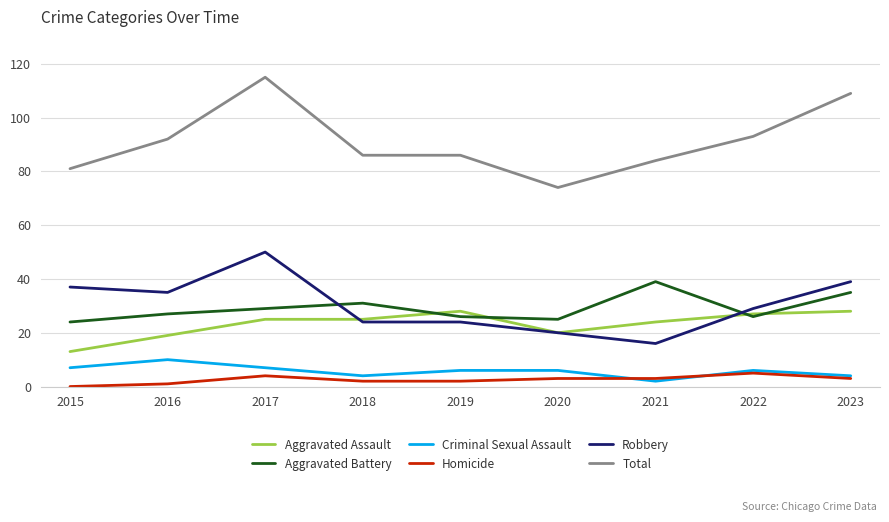

What is the spread (max minus min) of values at 2020?

71